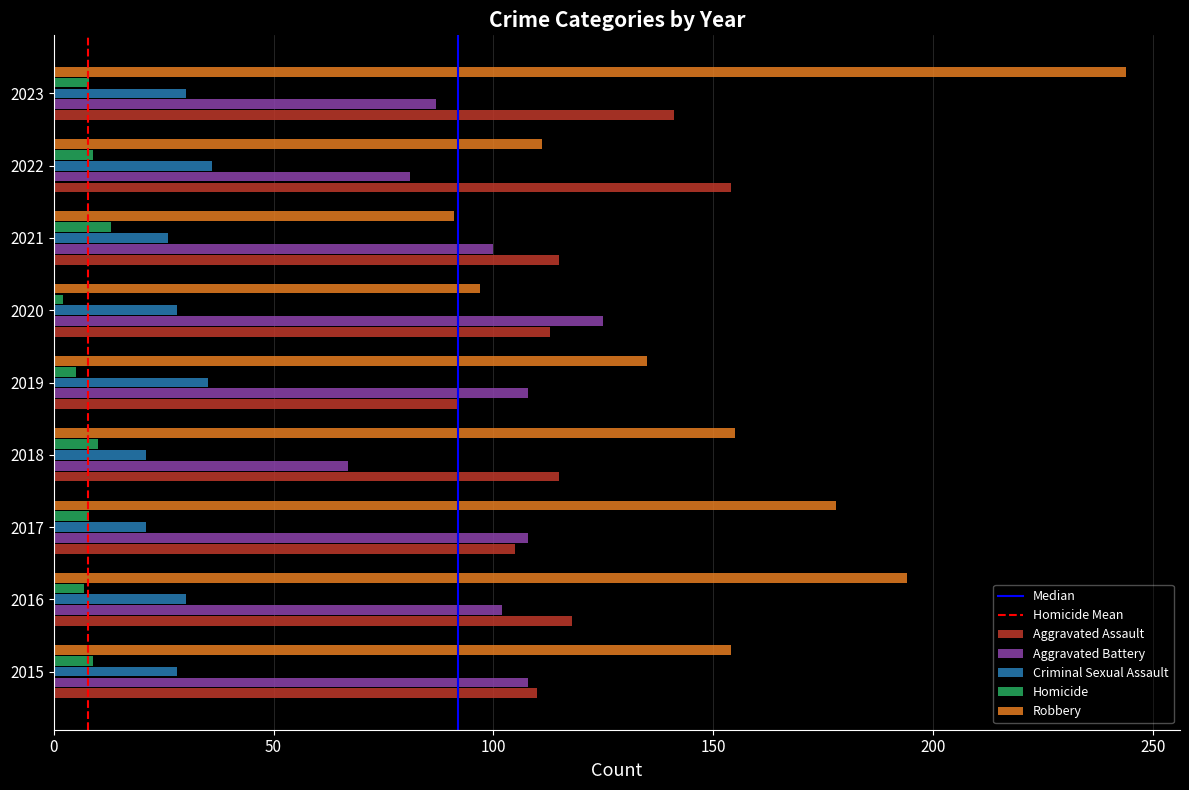

True or false: Aggravated Battery has a value of 100 at 2021.

True